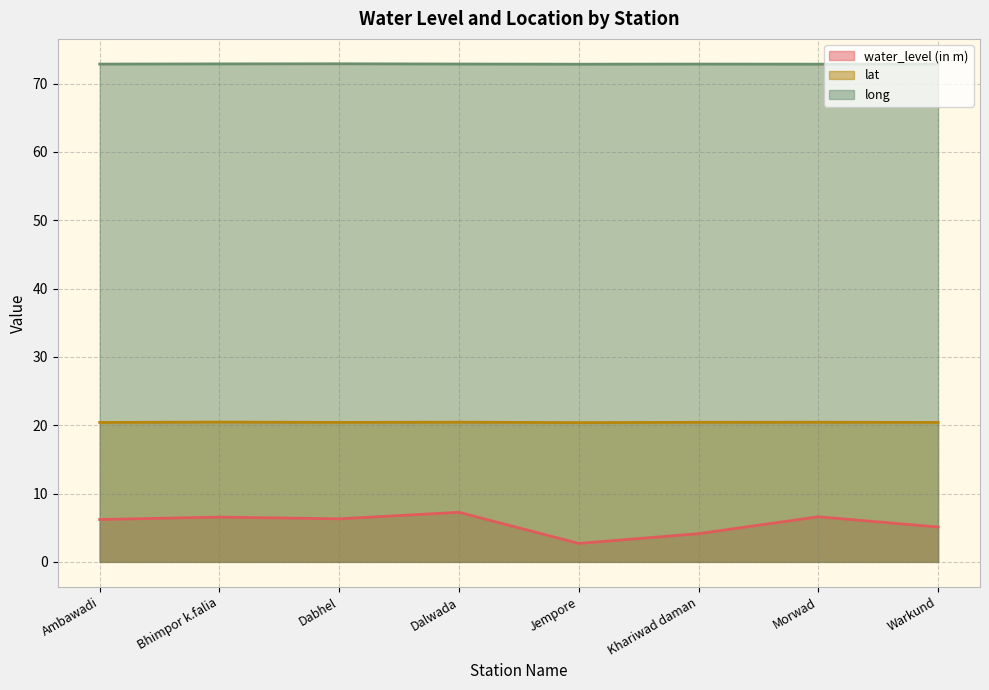

What is the sum of the lat values at Khariwad daman and Jempore?

40.8